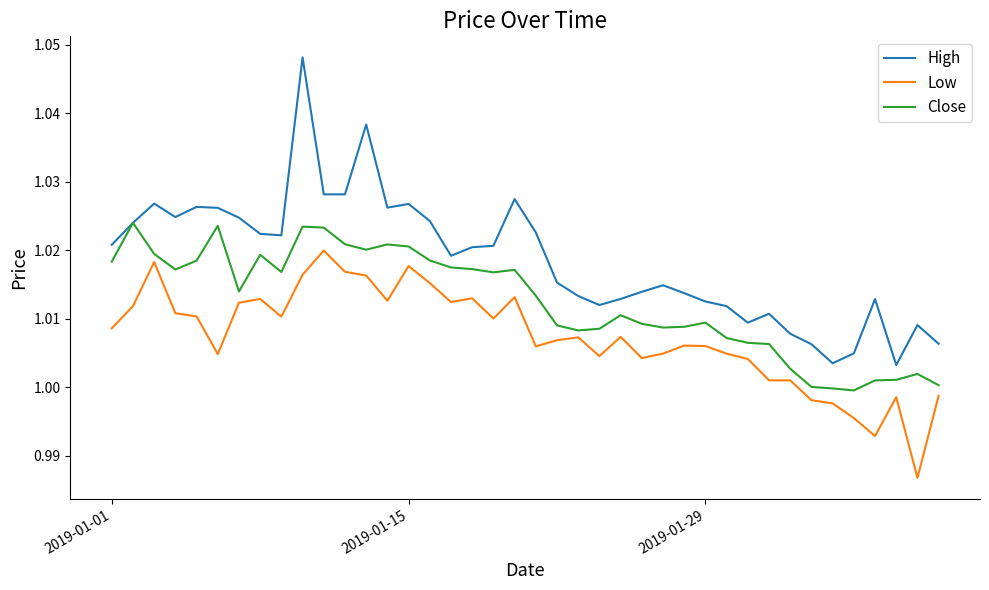

True or false: High and Low intersect in this chart.

False